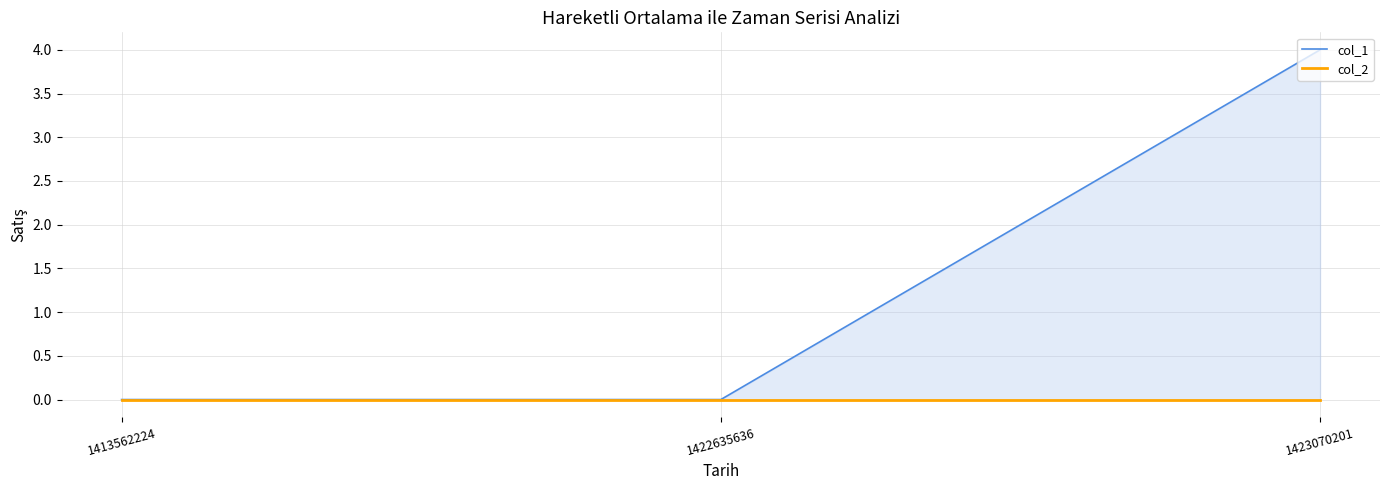

List the labels in order of col_1 value, largest first.

1423070201, 1413562224, 1422635636